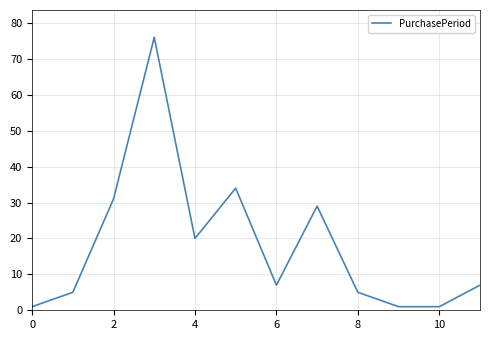

What is the greatest value displayed?

76